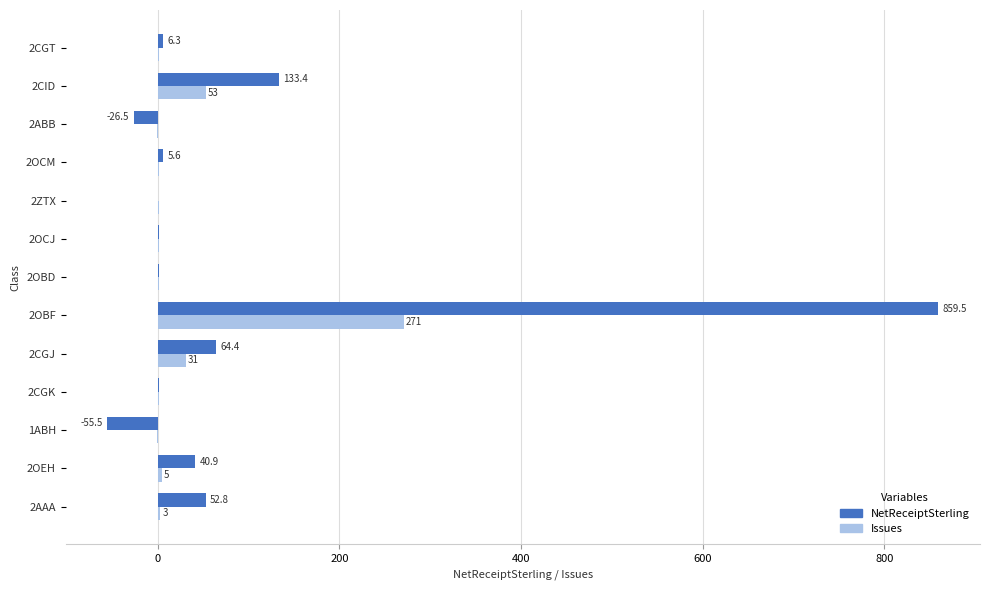

Between 2OBF and 2ZTX, which series saw the biggest shift?

NetReceiptSterling